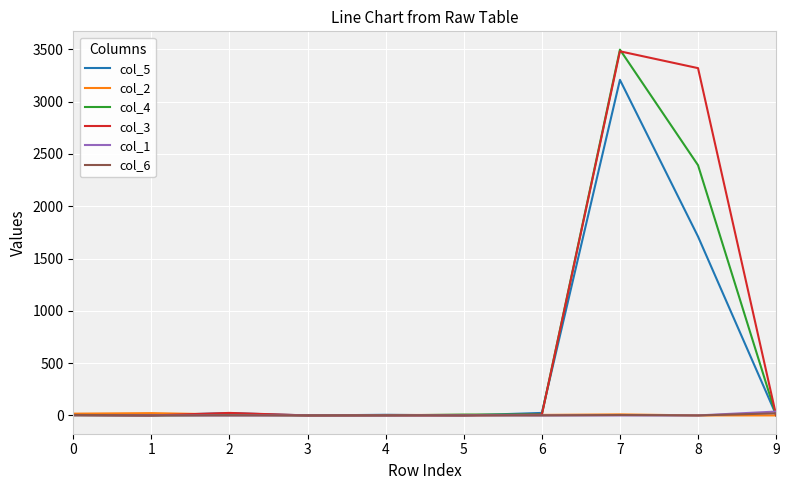

The value of col_6 at 6 is 0. True or false?

True